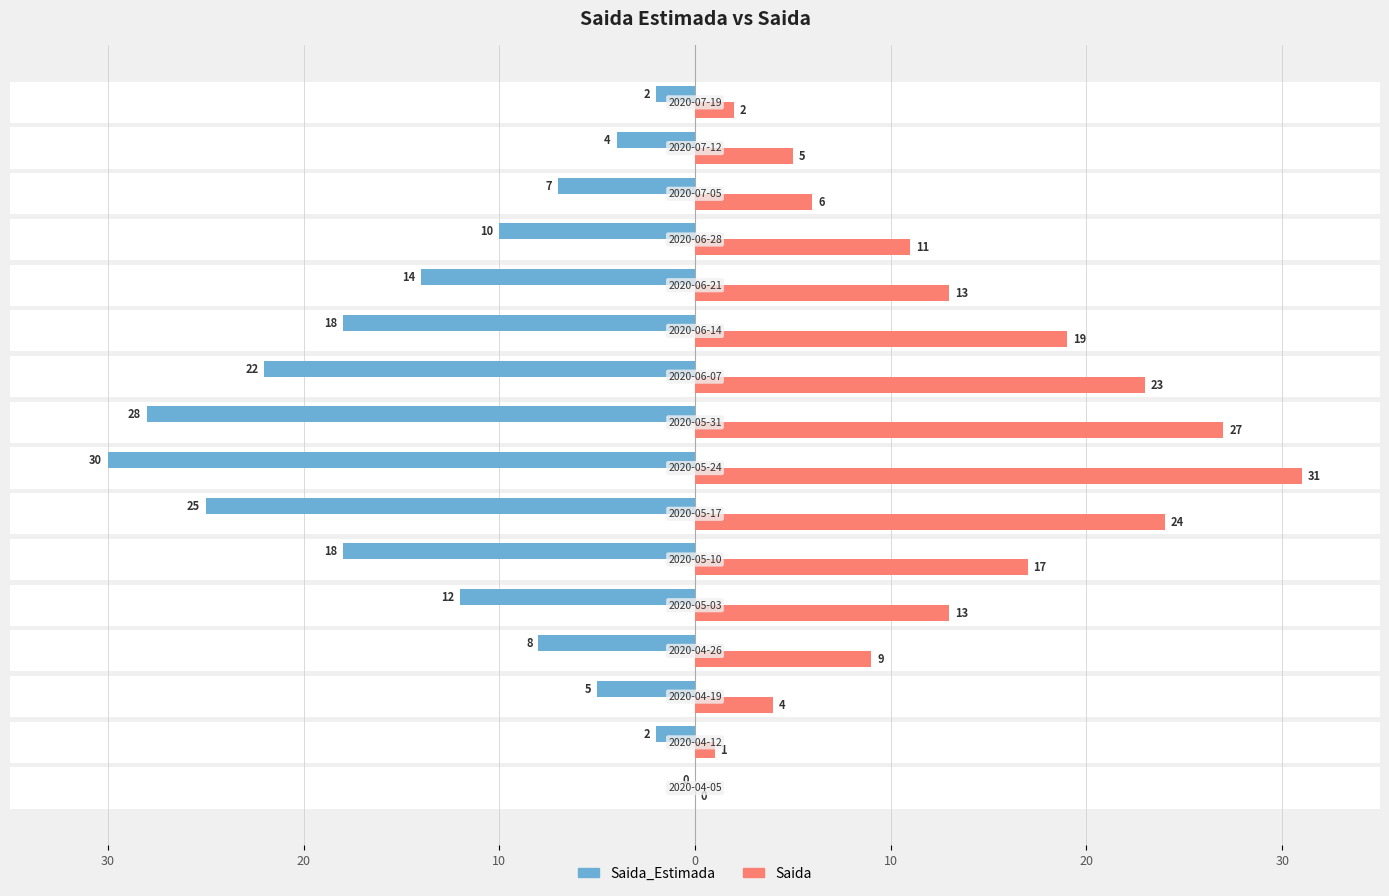

How many data points in Saida are above 13?

6